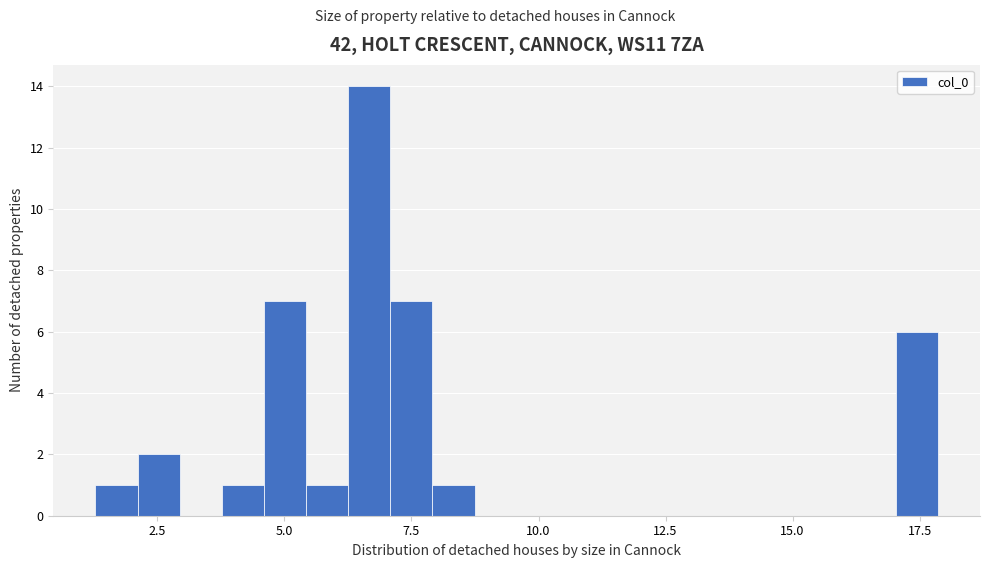

Read against the x-axis, roughly where is the centre of the tallest bar?

6.5